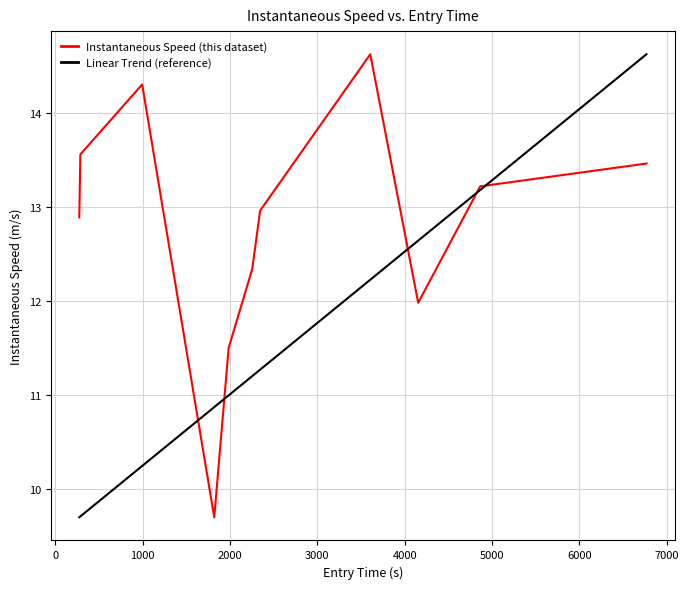

How many values are below 12?

3